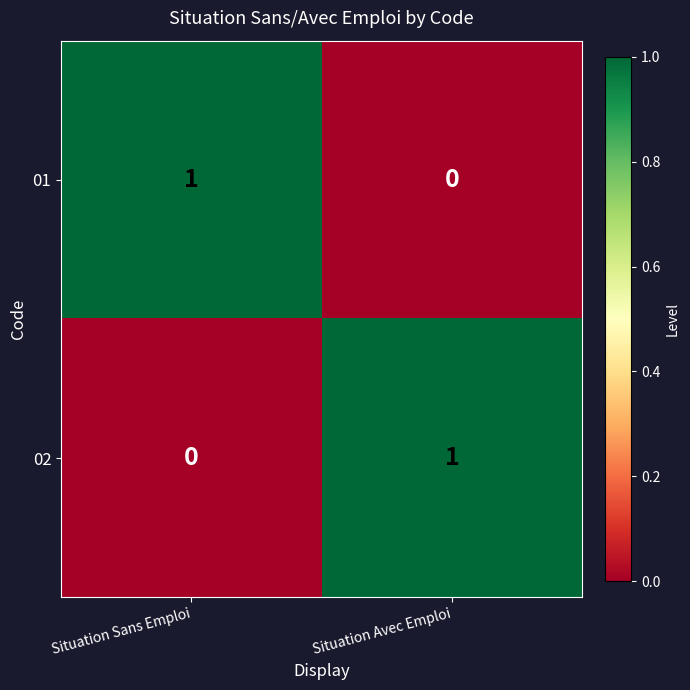

At which label is 02 closest to 0?

Situation Sans Emploi